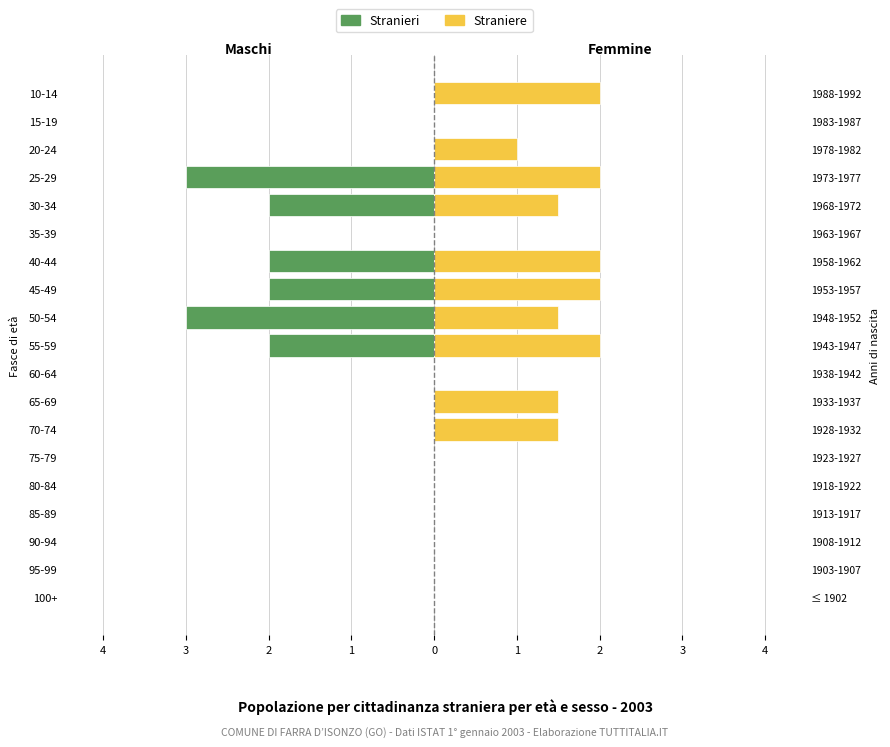

What is the difference between the highest and lowest values at 45-49?

4.0